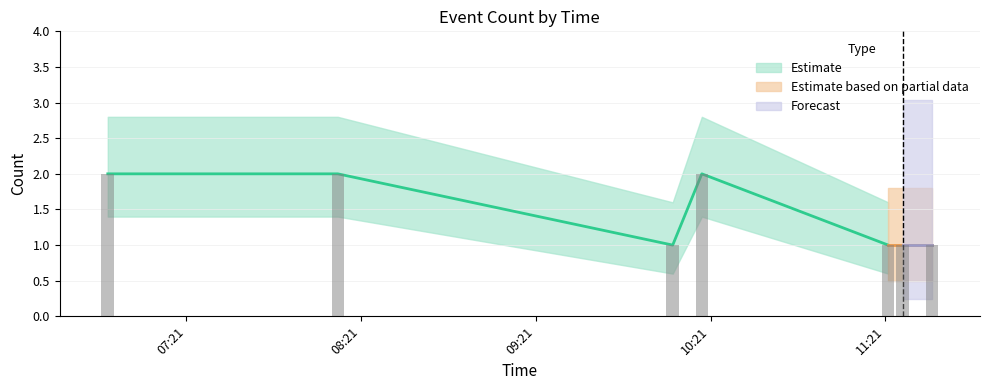

Is it true that Estimate upper equals 0.8 at 2019-03-26 11:27:00?

False